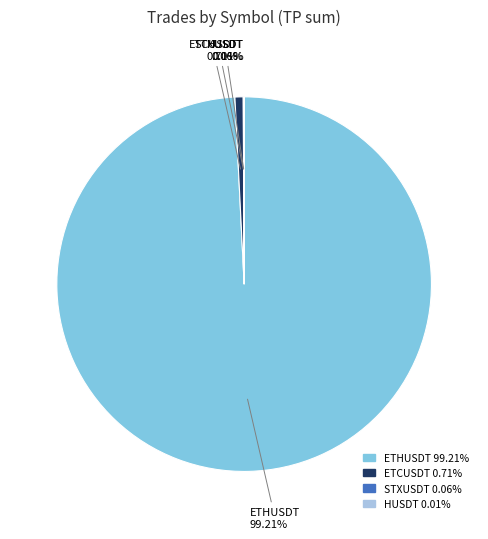

Is there a majority slice in this chart?

Yes